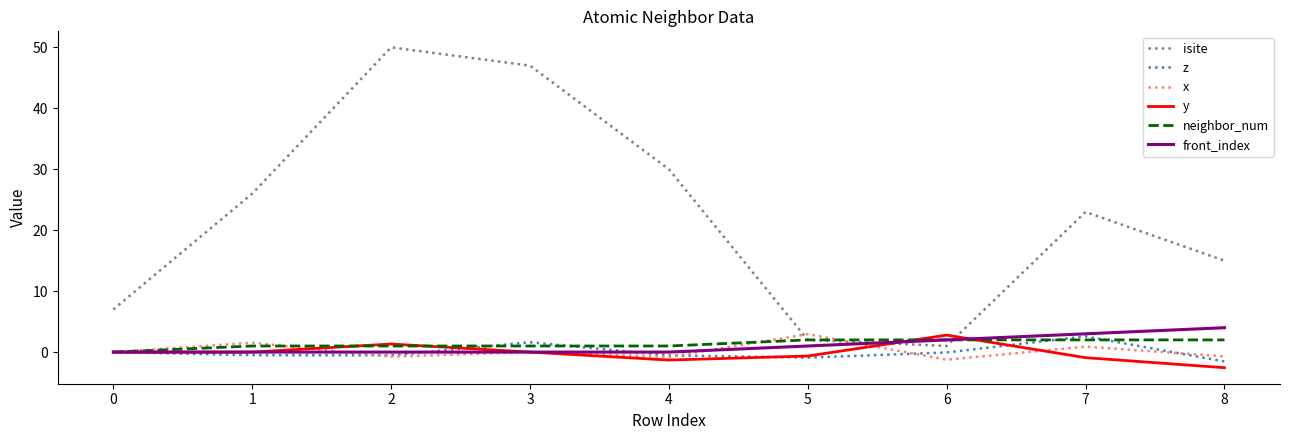

Which series has the largest total across all categories?

isite